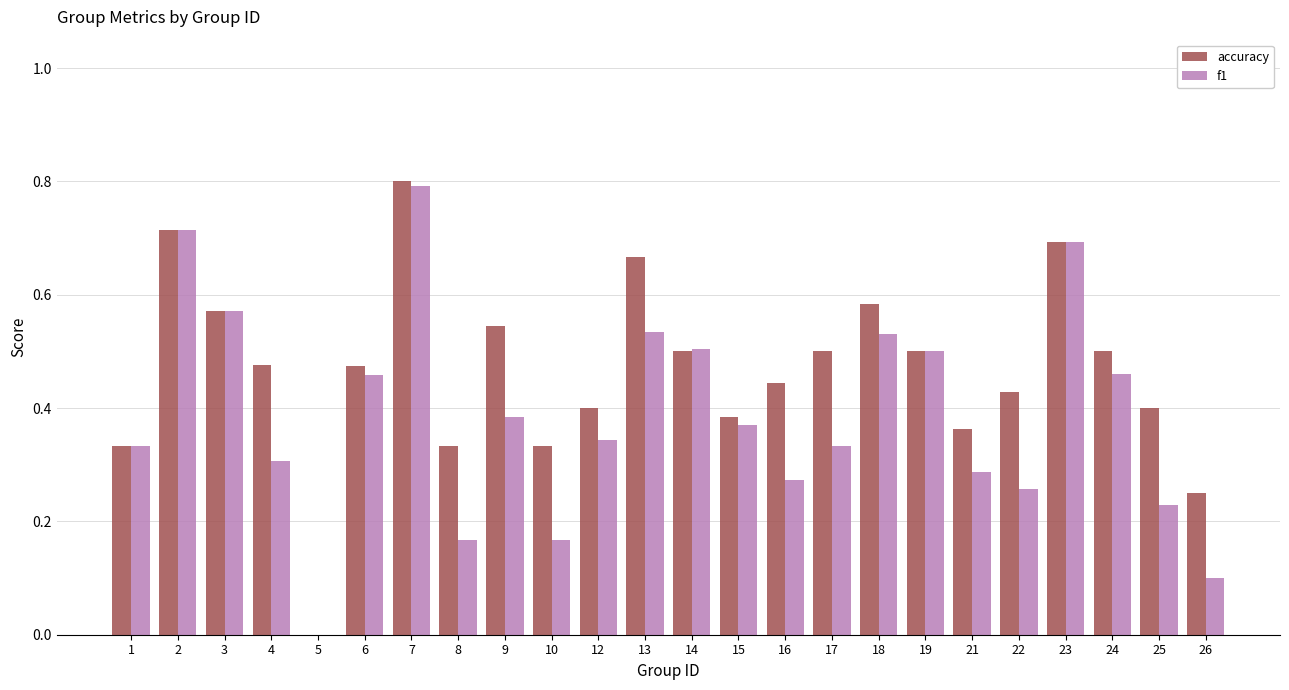

Between 10 and 12, which series saw the biggest shift?

f1